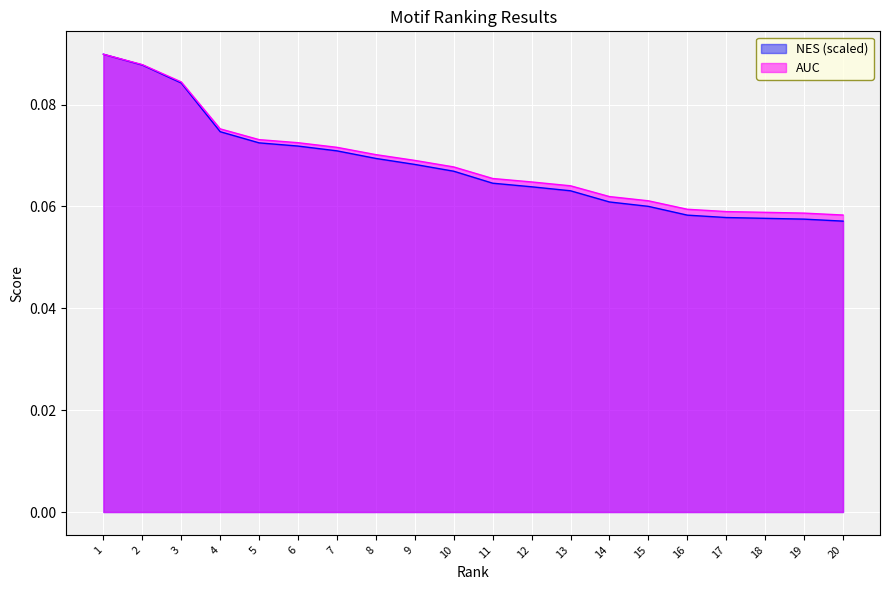

Rank the series by their average value, from lowest to highest.

NES (scaled), AUC